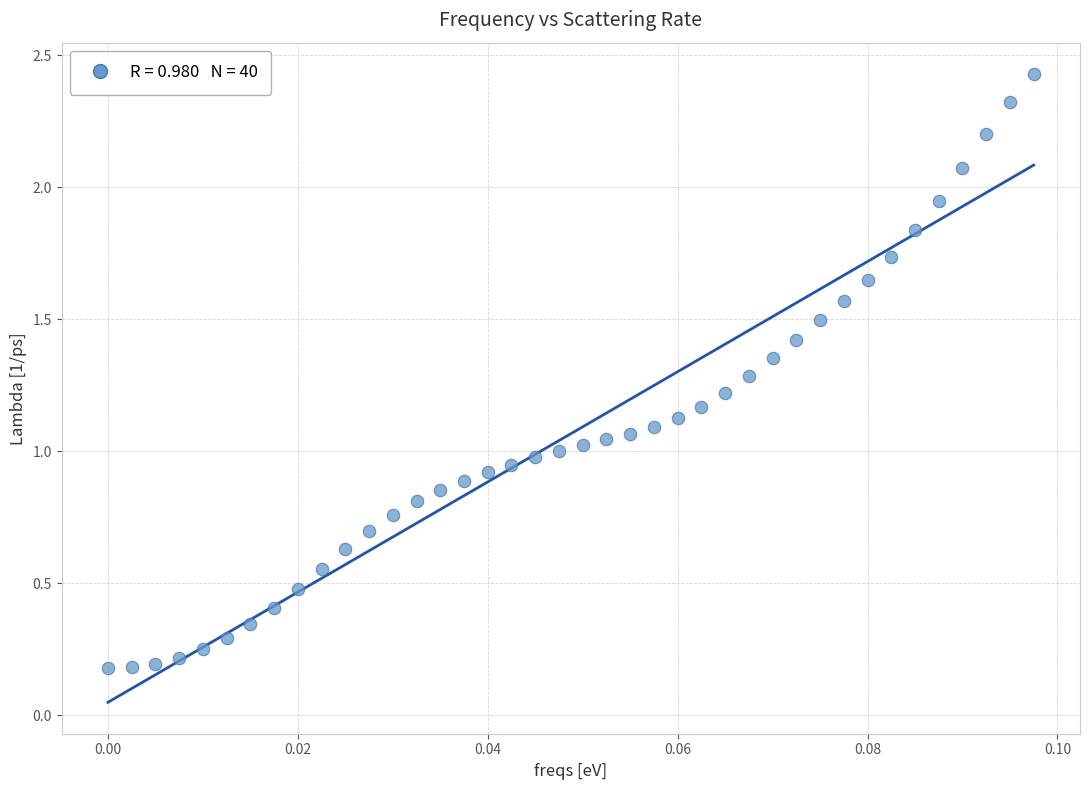

What is the range of Y values (max minus min)?

2.2